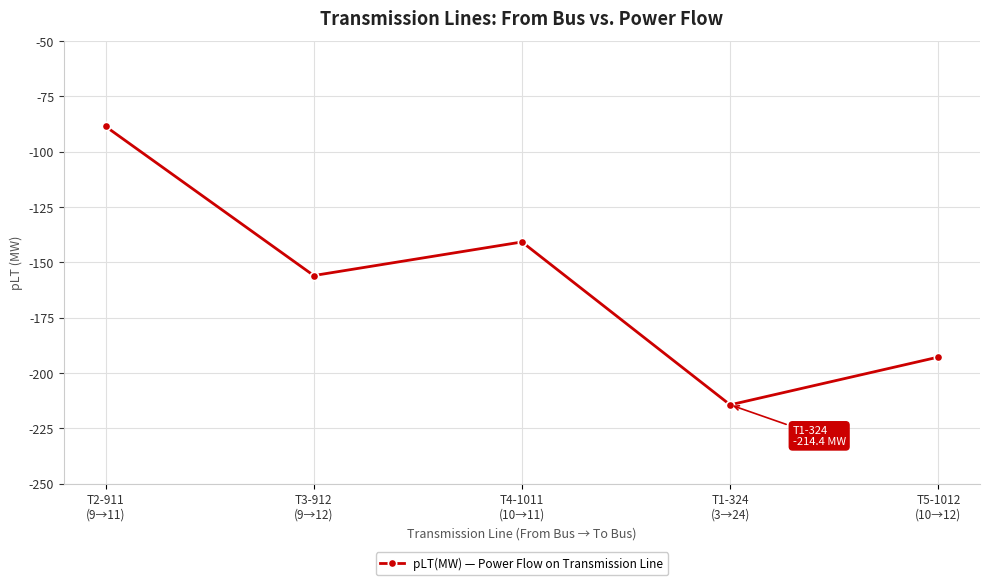

Is this an area chart (filled region under the line)?

No